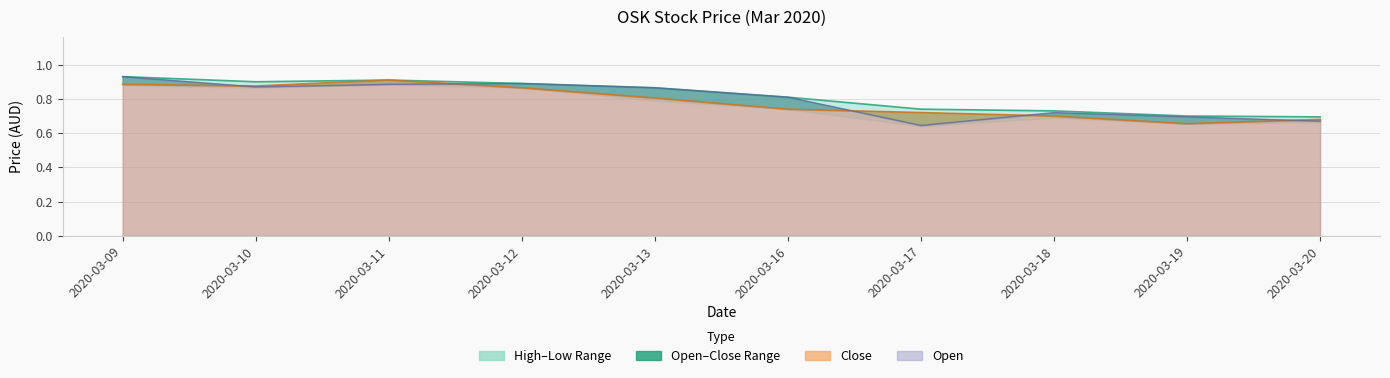

What value does the open series have at 2020-03-19?

0.7